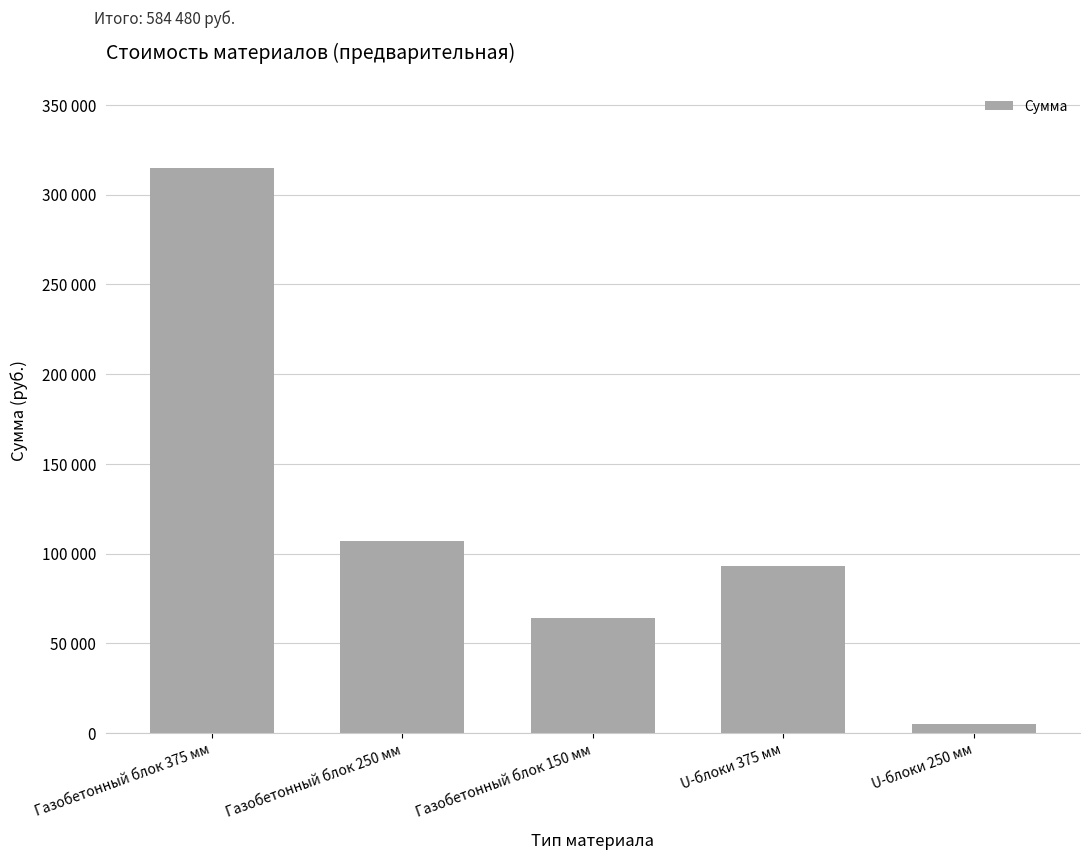

What is the greatest value displayed?

315000